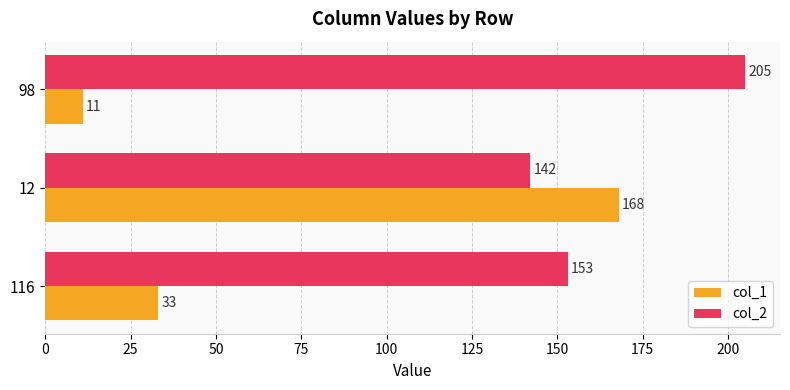

Which series changed the most between 12 and 98?

col_1